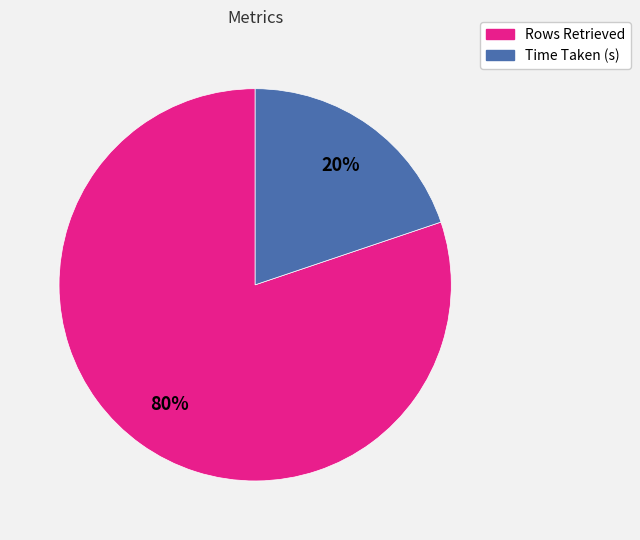

To the nearest percent, what is the average slice percentage?

50%